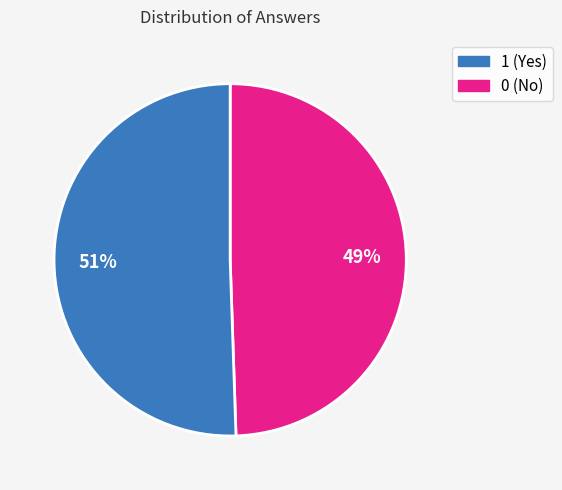

Is there any slice that represents more than half of the pie?

Yes